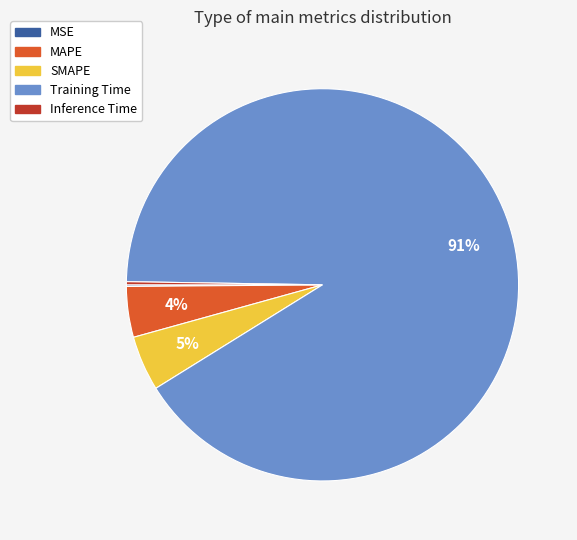

Between MAPE and Training Time, which is larger?

Training Time